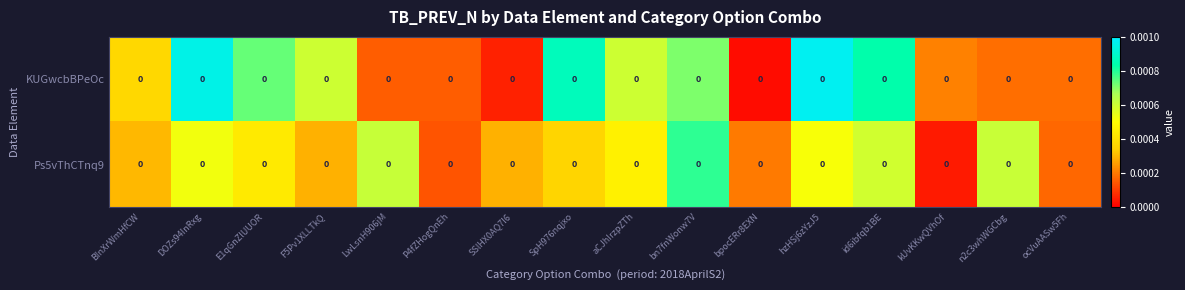

Which series has the largest total across all categories?

KUGwcbBPeOc